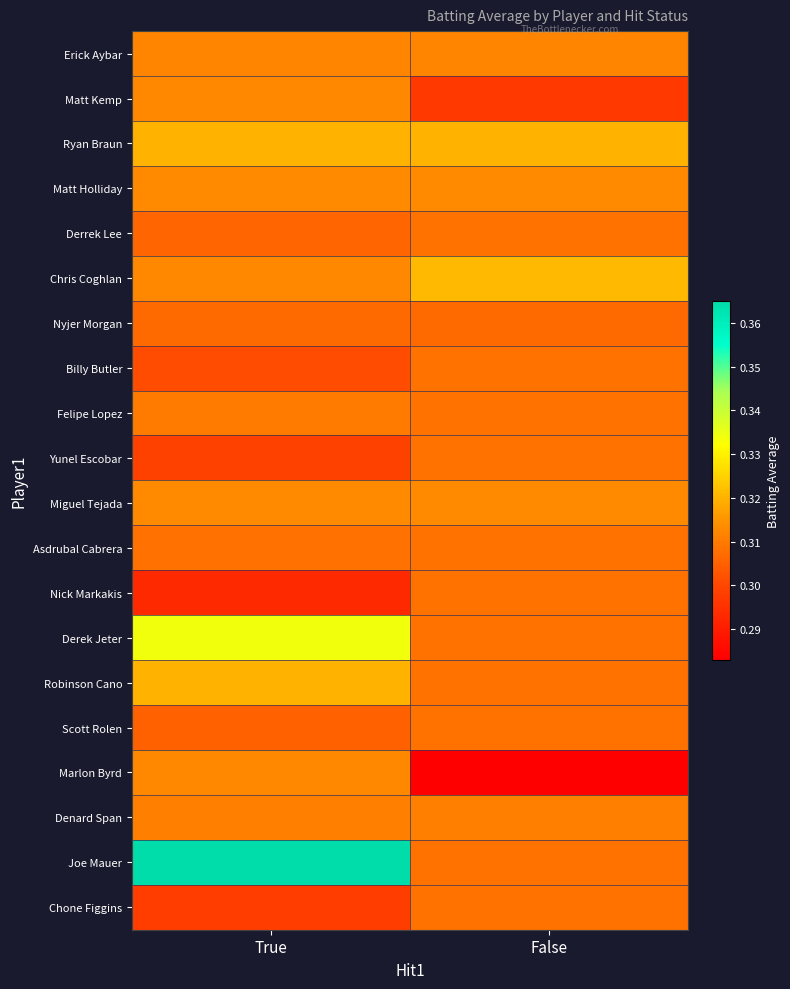

Which series has the widest spread of values?

Joe Mauer